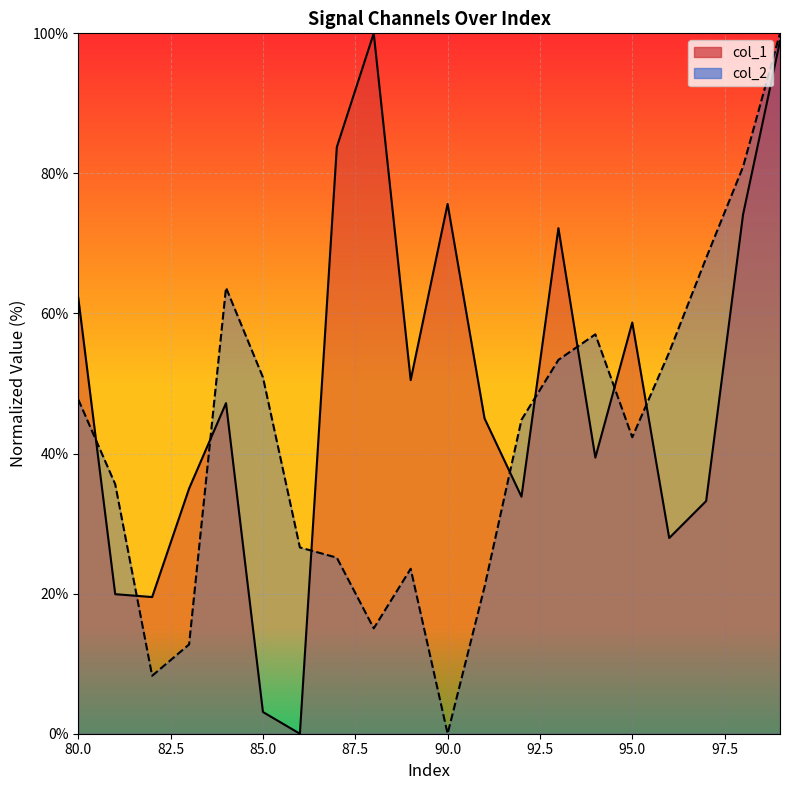

What is the average value of the col_2 series?

41.6